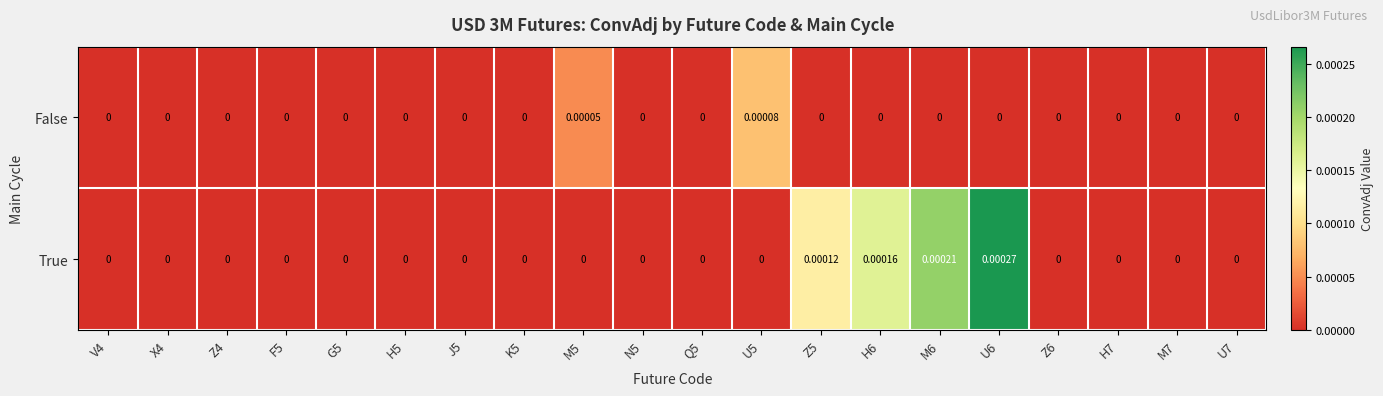

Count the number of categories in the chart.

20